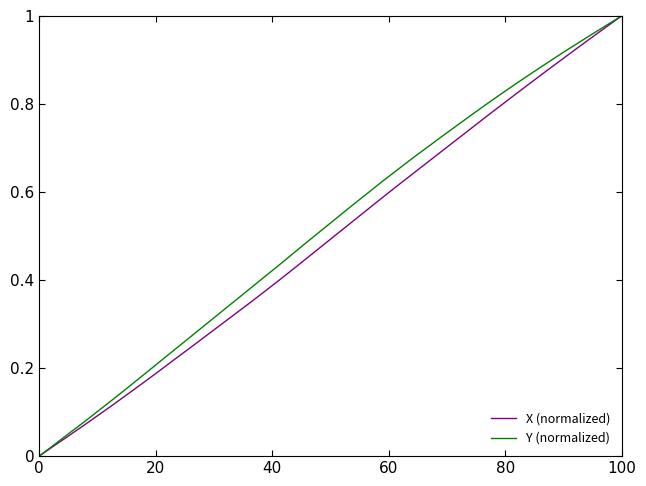

What is the difference between the second highest and minimum values in the Y (normalized) series?

1.0